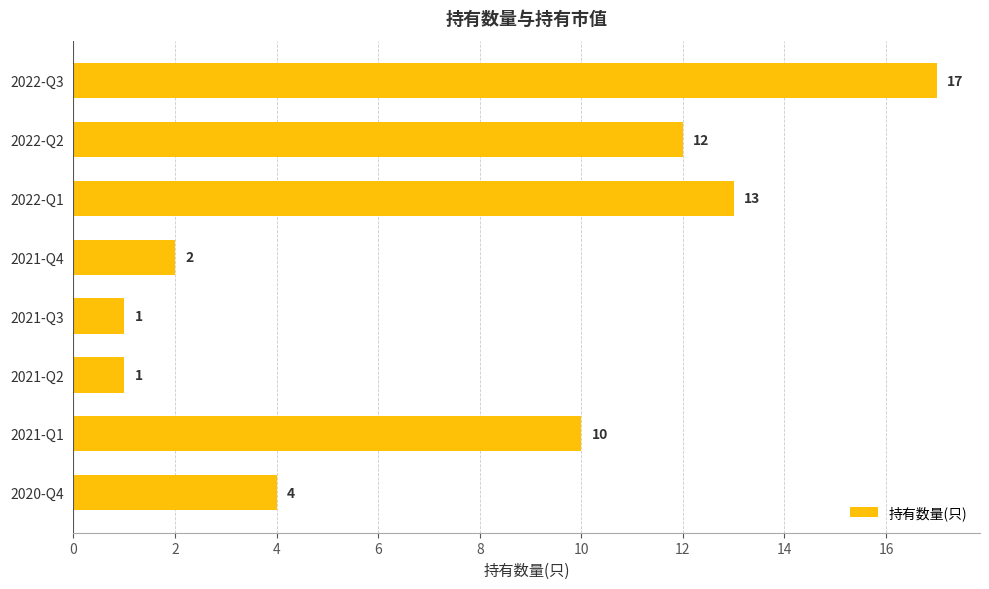

The chart shows a value of 10 at 2022-Q3. True or false?

False